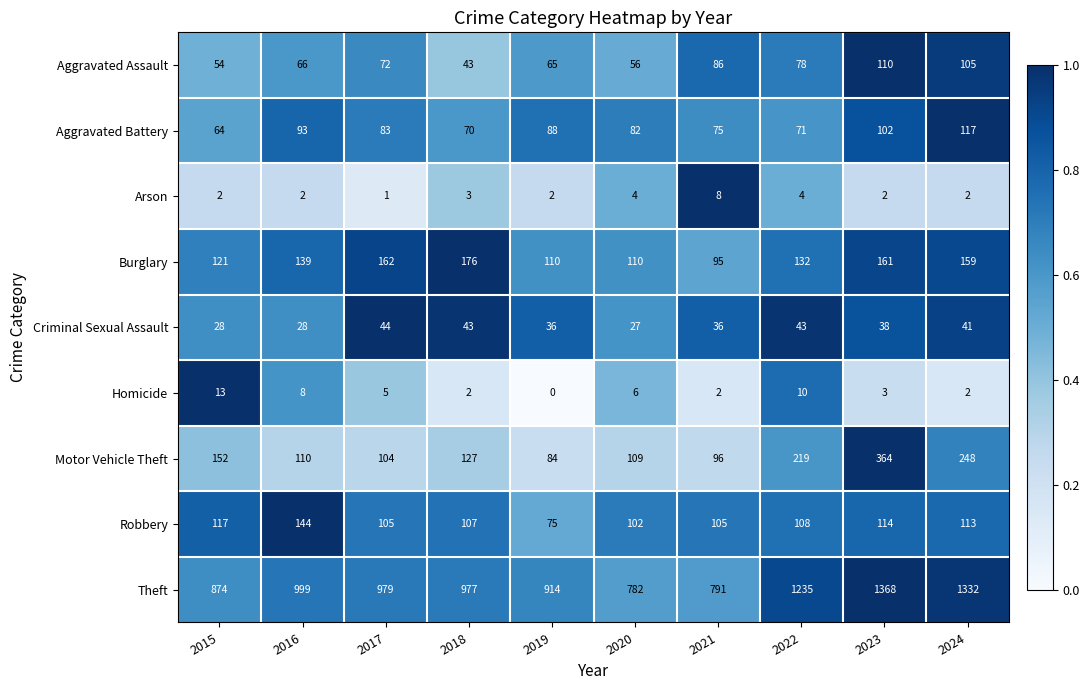

The value of Arson at 2021 is 12. True or false?

False